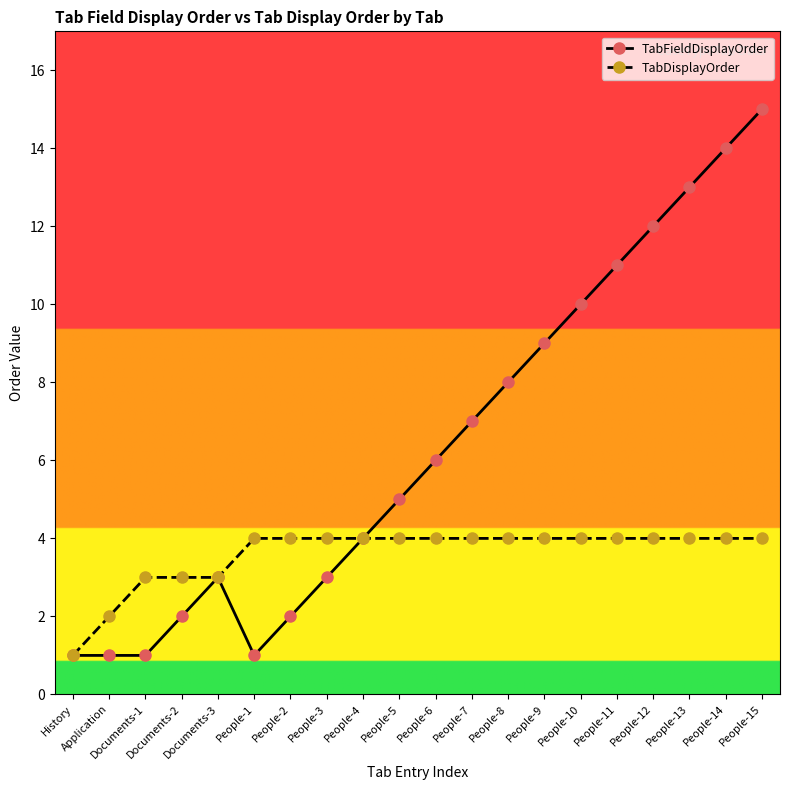

True or false: TabFieldDisplayOrder and TabDisplayOrder cross at least once.

False